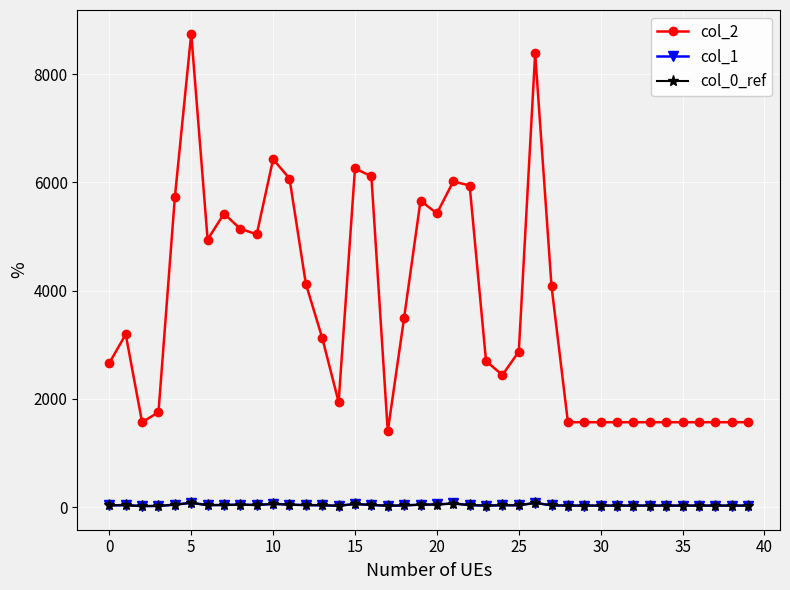

At how many categories does at least one series exceed 4845?

15